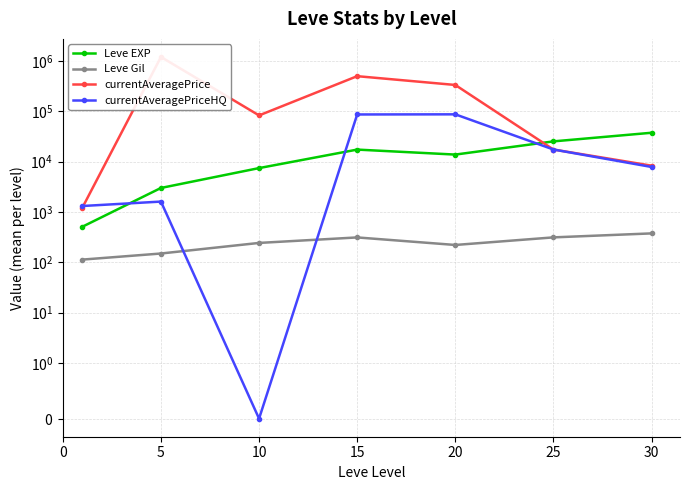

Between 20 and 25, which series saw the biggest shift?

currentAveragePrice